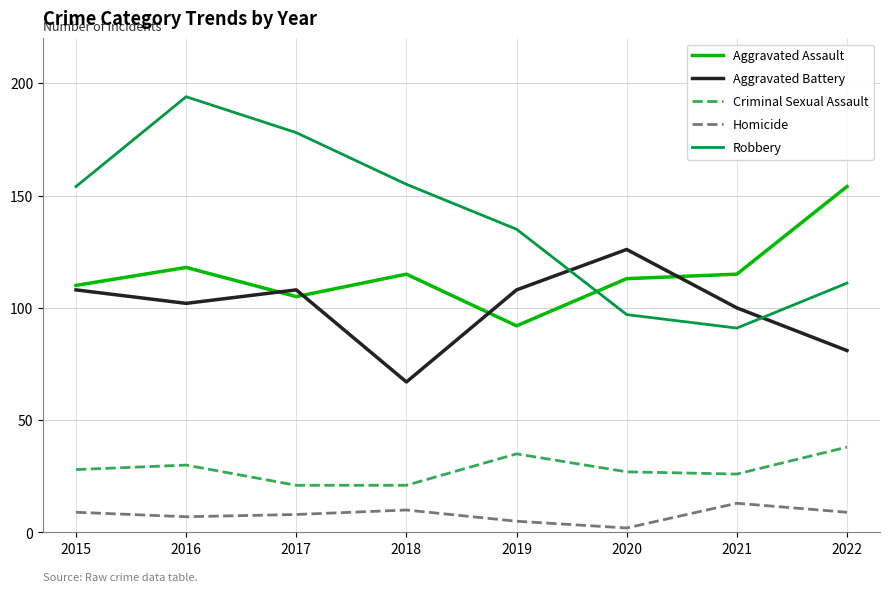

What is the difference between the maximum and minimum values in the Homicide series?

11